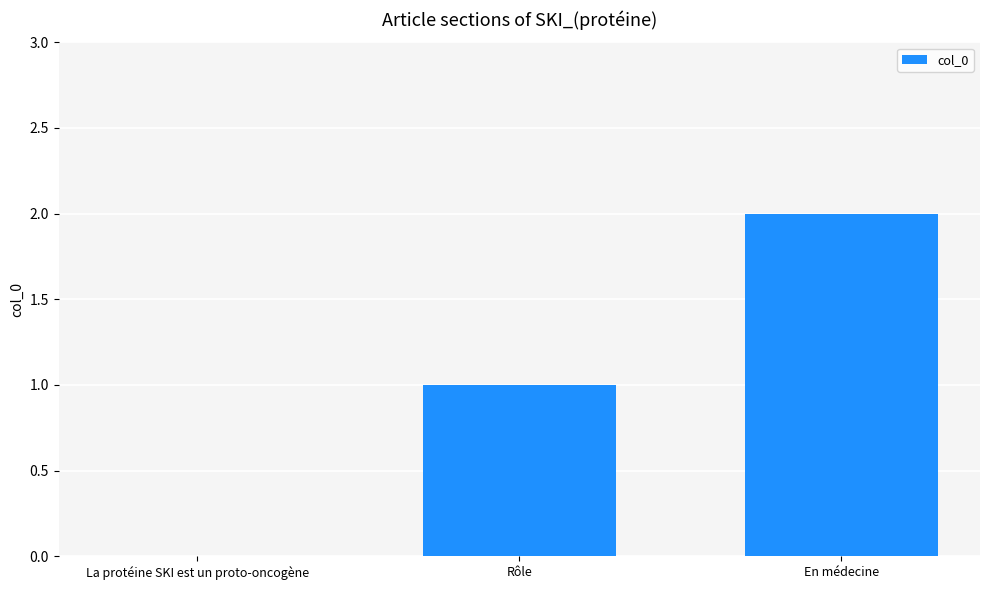

The value at En médecine is 0. True or false?

False